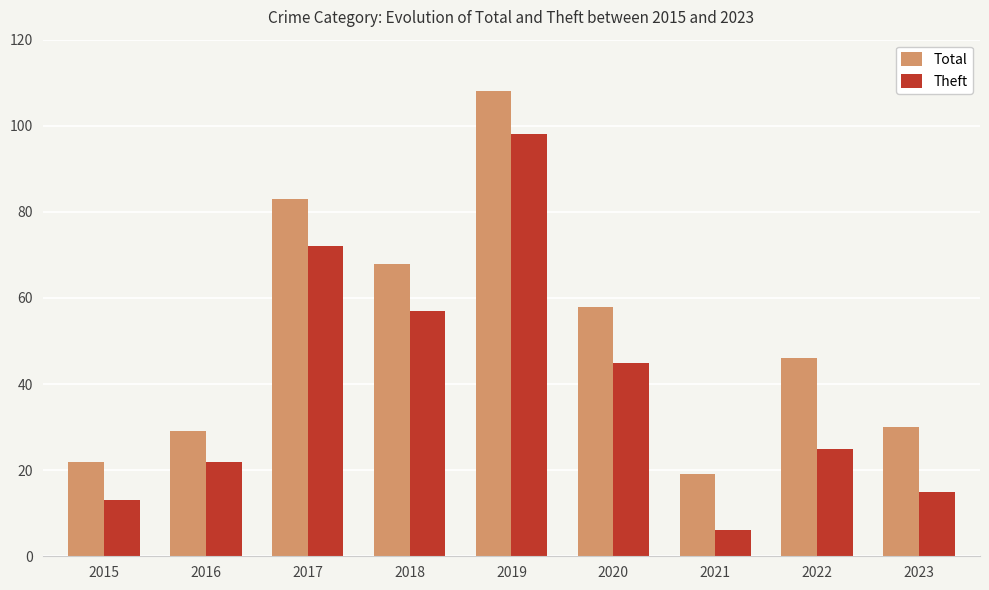

What is the average value of the Theft series?

39